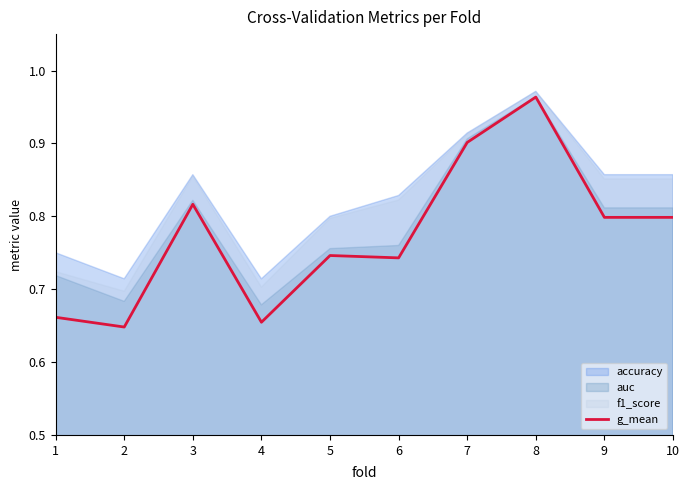

At which category does the data reach its first local peak?

3